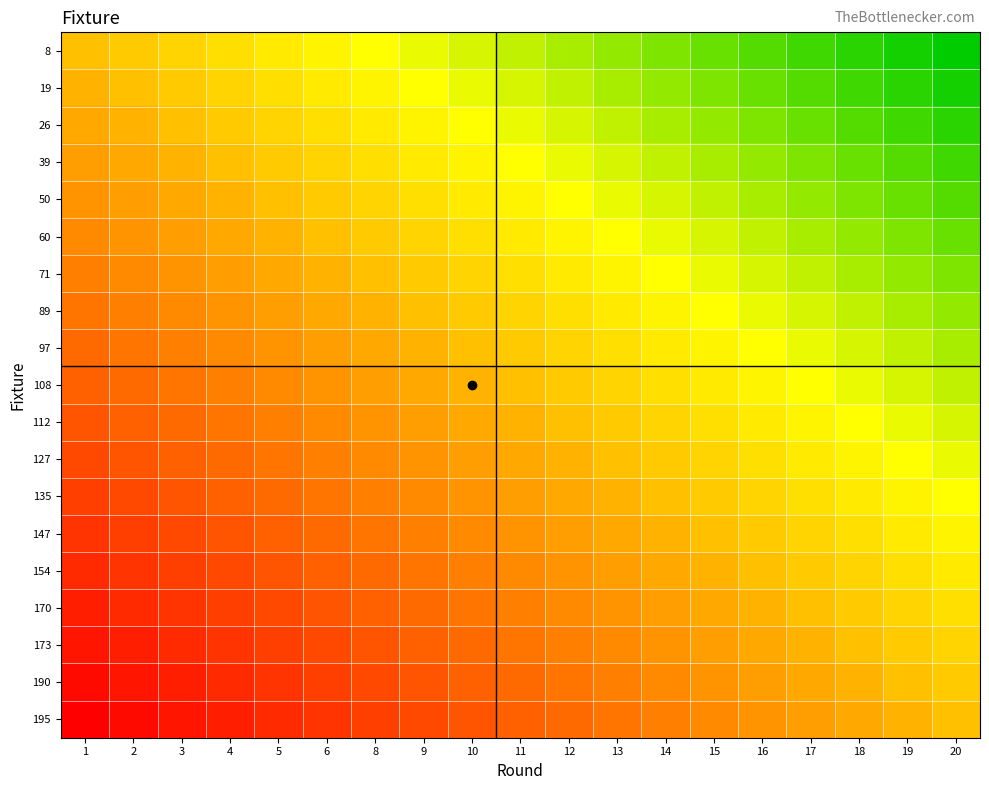

What is the spread (max minus min) of values at 2?

0.5